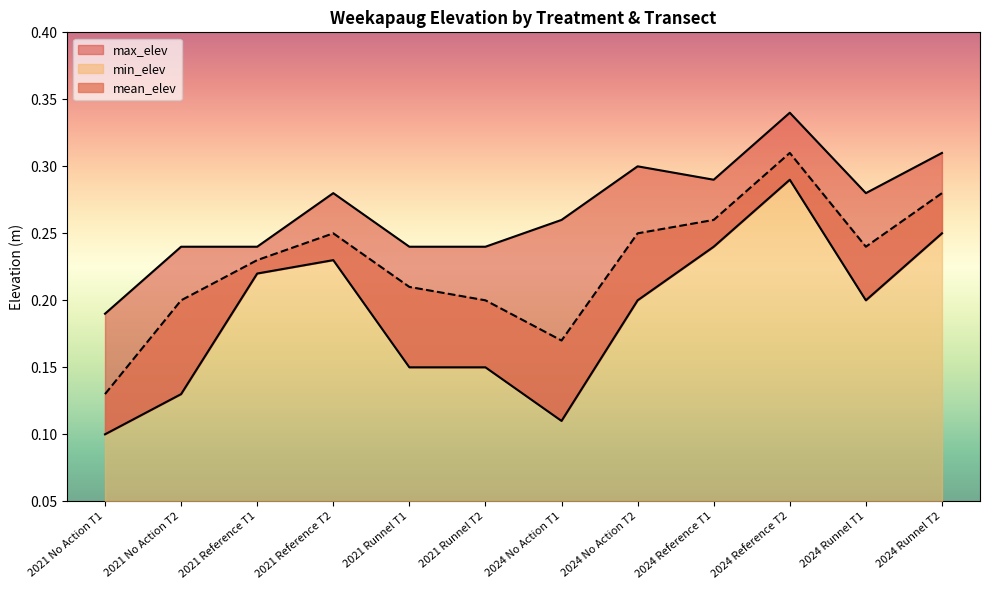

What is the maximum value for min_elev?

0.3